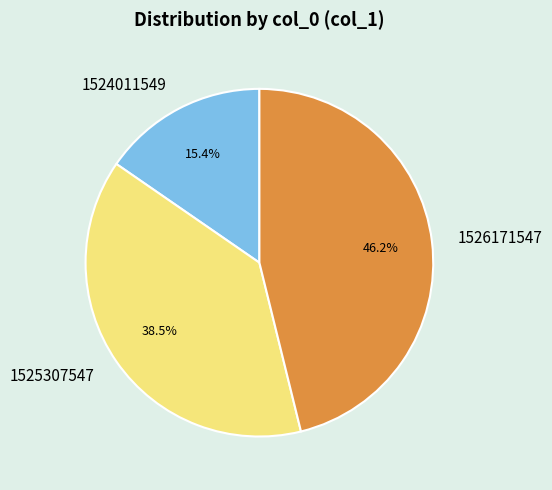

Is it true that 1524011549 is 5% of the pie?

False